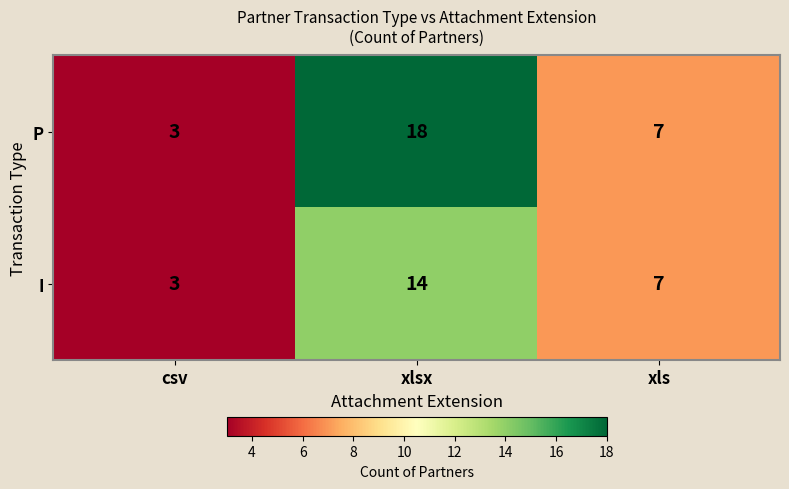

Rank the categories by I value from highest to lowest.

xlsx, xls, csv